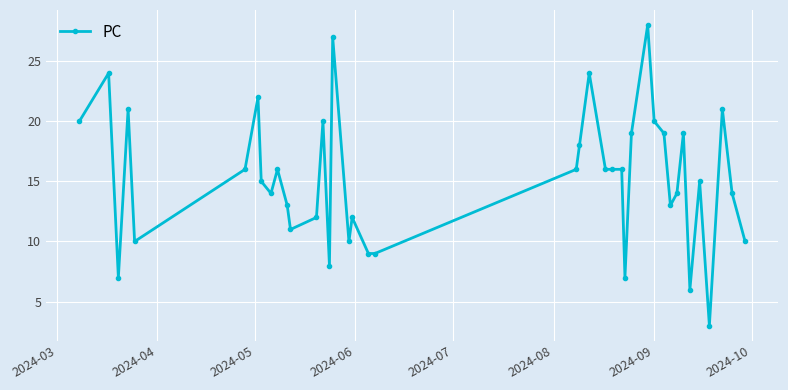

What is the greatest value displayed?

28